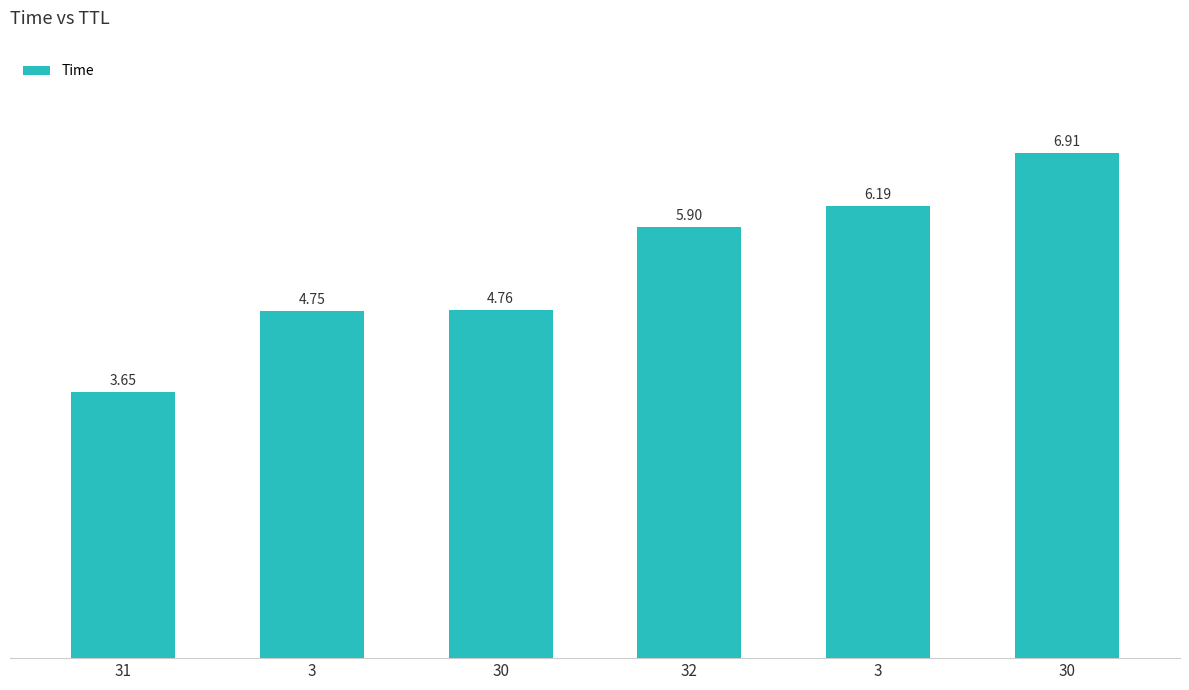

How many bars are there in total?

6